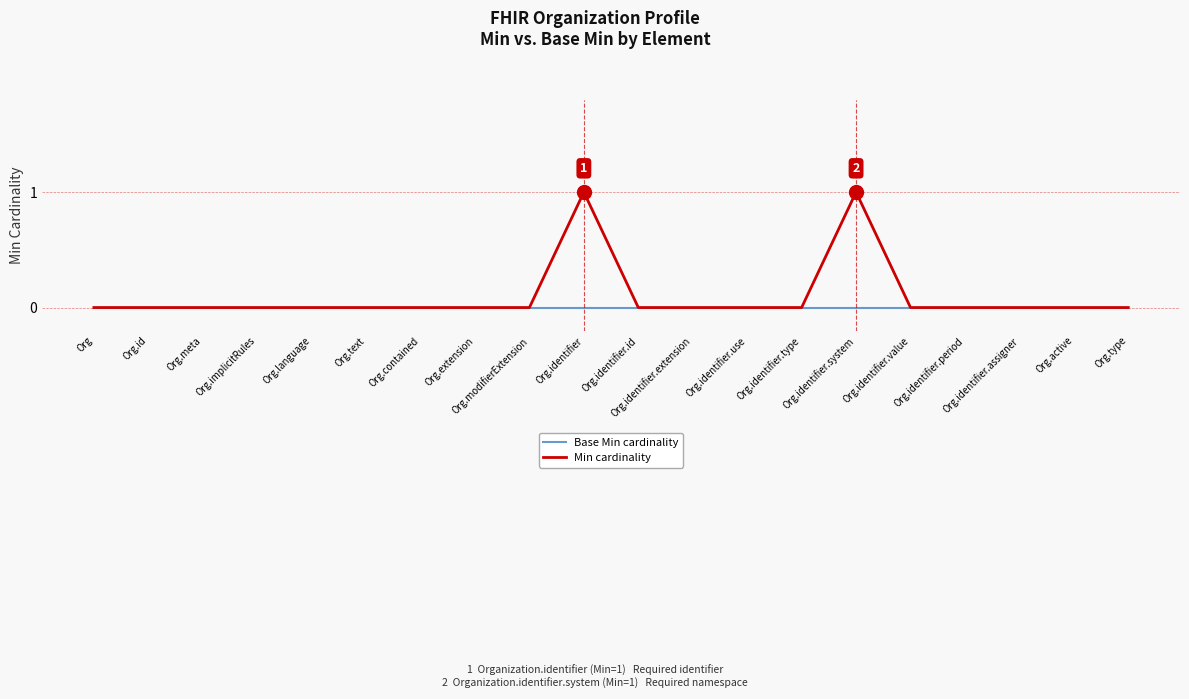

Is it true that Min cardinality equals 0 at Org.identifier.assigner?

True